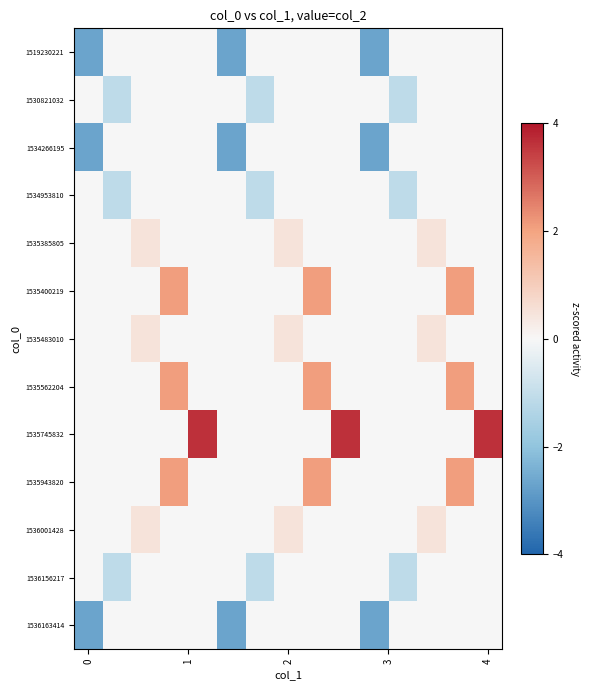

Reading left to right, what are all the values shown in this chart?

1519230221: -2.7	0.0	0.0	0.0	0.0	-2.7	0.0	0.0	0.0	0.0	-2.7	0.0	0.0	0.0	0.0
1530821032: 0.0	-1.1	0.0	0.0	0.0	0.0	-1.1	0.0	0.0	0.0	0.0	-1.1	0.0	0.0	0.0
1534266195: -2.7	0.0	0.0	0.0	0.0	-2.7	0.0	0.0	0.0	0.0	-2.7	0.0	0.0	0.0	0.0
1534953810: 0.0	-1.1	0.0	0.0	0.0	0.0	-1.1	0.0	0.0	0.0	0.0	-1.1	0.0	0.0	0.0
1535385805: 0.0	0.0	0.5	0.0	0.0	0.0	0.0	0.5	0.0	0.0	0.0	0.0	0.5	0.0	0.0
1535400219: 0.0	0.0	0.0	2.1	0.0	0.0	0.0	0.0	2.1	0.0	0.0	0.0	0.0	2.1	0.0
1535483010: 0.0	0.0	0.5	0.0	0.0	0.0	0.0	0.5	0.0	0.0	0.0	0.0	0.5	0.0	0.0
1535562204: 0.0	0.0	0.0	2.1	0.0	0.0	0.0	0.0	2.1	0.0	0.0	0.0	0.0	2.1	0.0
1535745832: 0.0	0.0	0.0	0.0	3.7	0.0	0.0	0.0	0.0	3.7	0.0	0.0	0.0	0.0	3.7
1535943820: 0.0	0.0	0.0	2.1	0.0	0.0	0.0	0.0	2.1	0.0	0.0	0.0	0.0	2.1	0.0
1536001428: 0.0	0.0	0.5	0.0	0.0	0.0	0.0	0.5	0.0	0.0	0.0	0.0	0.5	0.0	0.0
1536156217: 0.0	-1.1	0.0	0.0	0.0	0.0	-1.1	0.0	0.0	0.0	0.0	-1.1	0.0	0.0	0.0
1536163414: -2.7	0.0	0.0	0.0	0.0	-2.7	0.0	0.0	0.0	0.0	-2.7	0.0	0.0	0.0	0.0